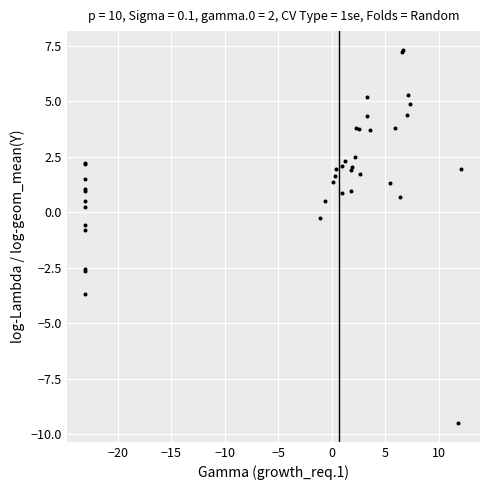

What Y value in the scatter plot is closest to -1?

-0.8